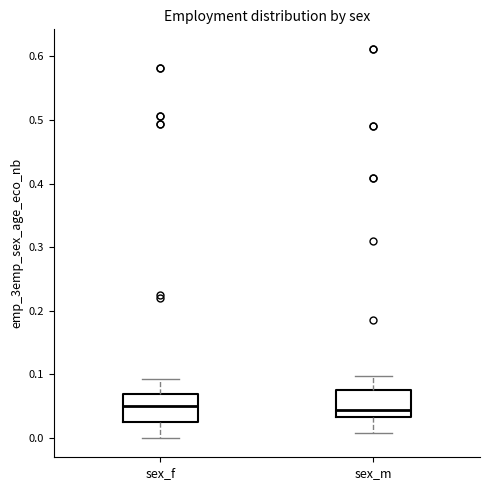

Reading left to right, transcribe this box plot: for each box, give where its median line is, the range the box spans, and where its two whiskers end, as read against the y-axis. The values are not printed on the chart, so give them approximately, as read against the axis.

sex_f: median 0.05, box 0.02 to 0.07, whiskers 0.00 to 0.09
sex_m: median 0.04, box 0.03 to 0.07, whiskers 0.01 to 0.10